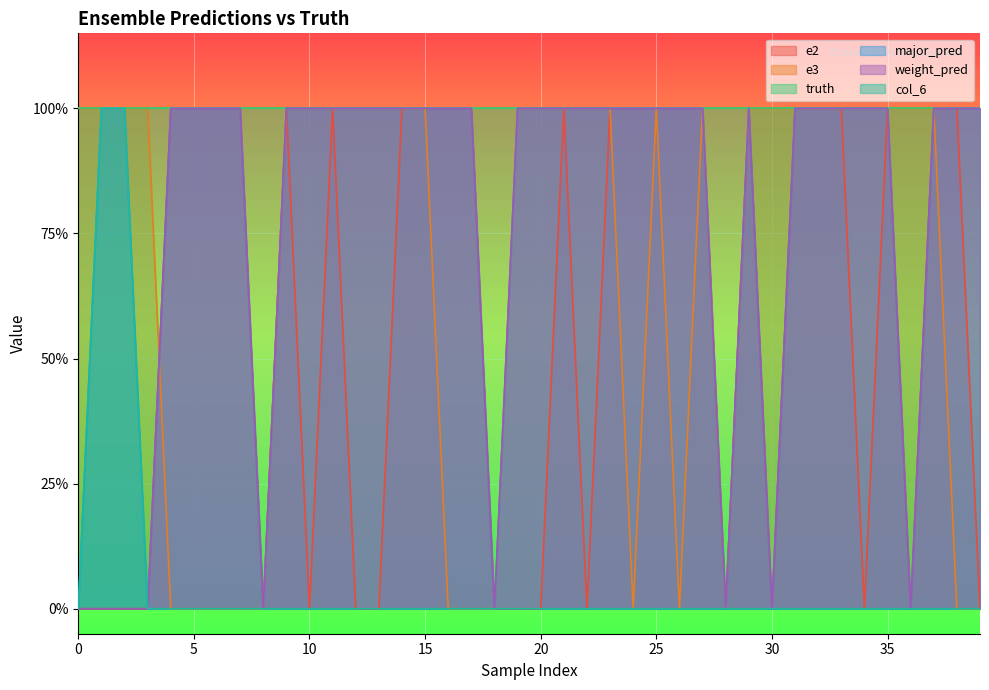

Is it true that weight_pred equals 1 at 26?

True